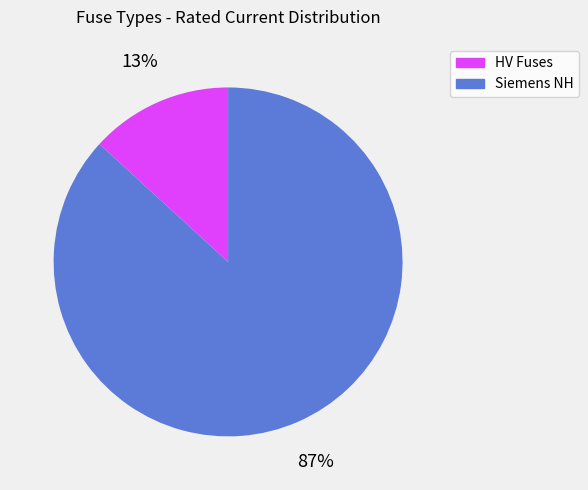

How many segments does this pie chart have?

2